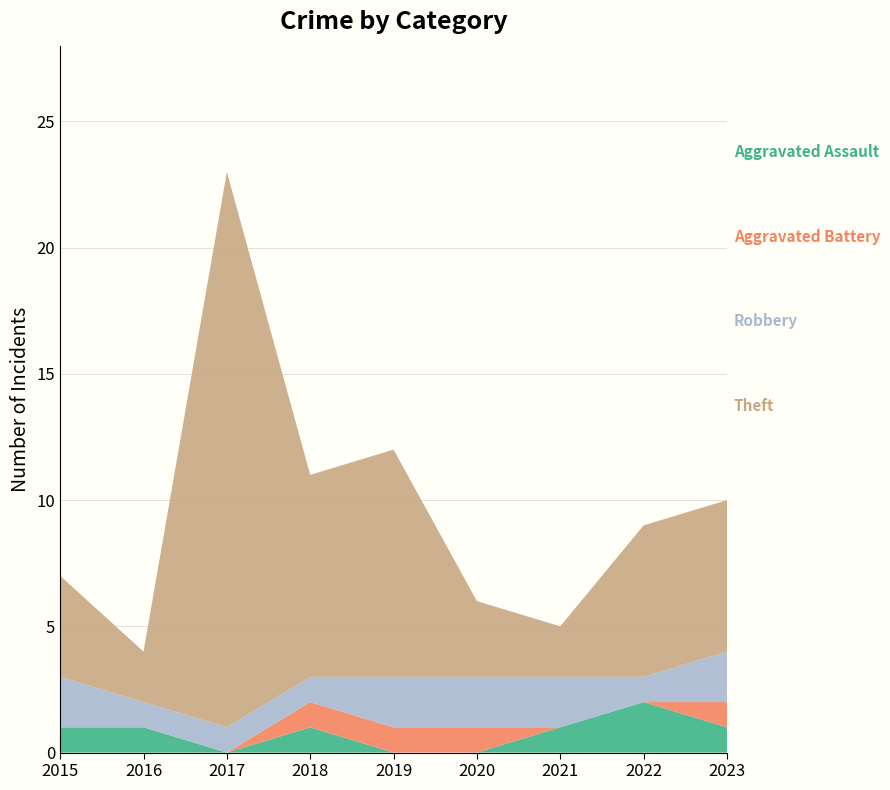

Reading left to right, extract all data points from this chart.

Aggravated Assault: 1	1	0	1	0	0	1	2	1
Aggravated Battery: 0	0	0	1	1	1	0	0	1
Robbery: 2	1	1	1	2	2	2	1	2
Theft: 4	2	22	8	9	3	2	6	6